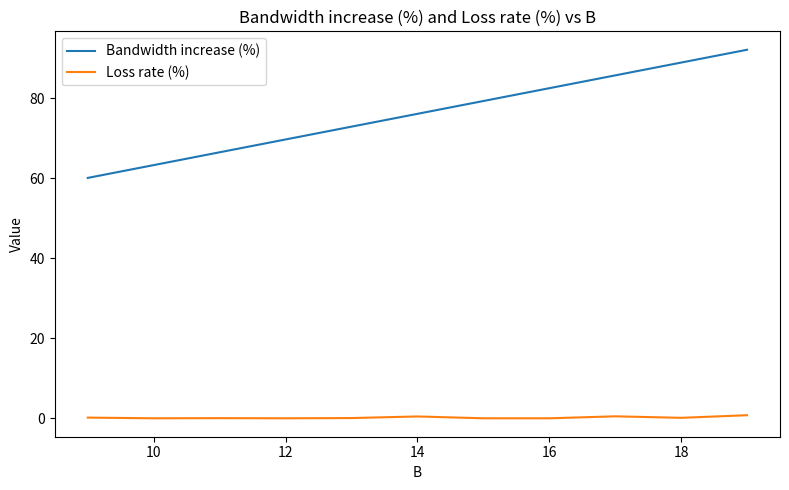

Which series has the largest total across all categories?

Bandwidth increase (%)